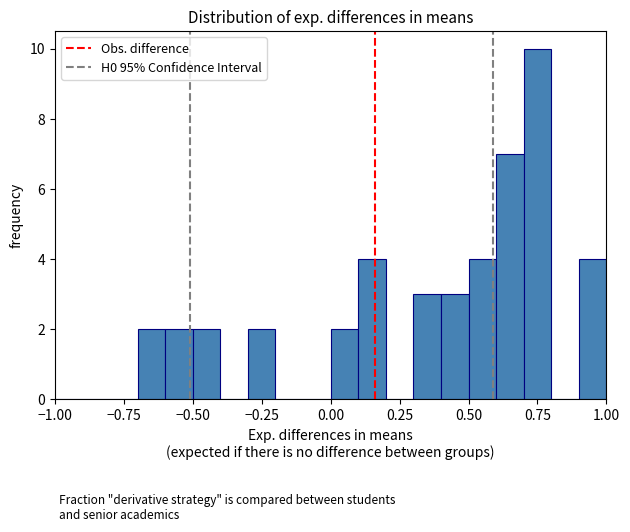

Read against the x-axis, roughly where is the centre of the tallest bar?

0.75